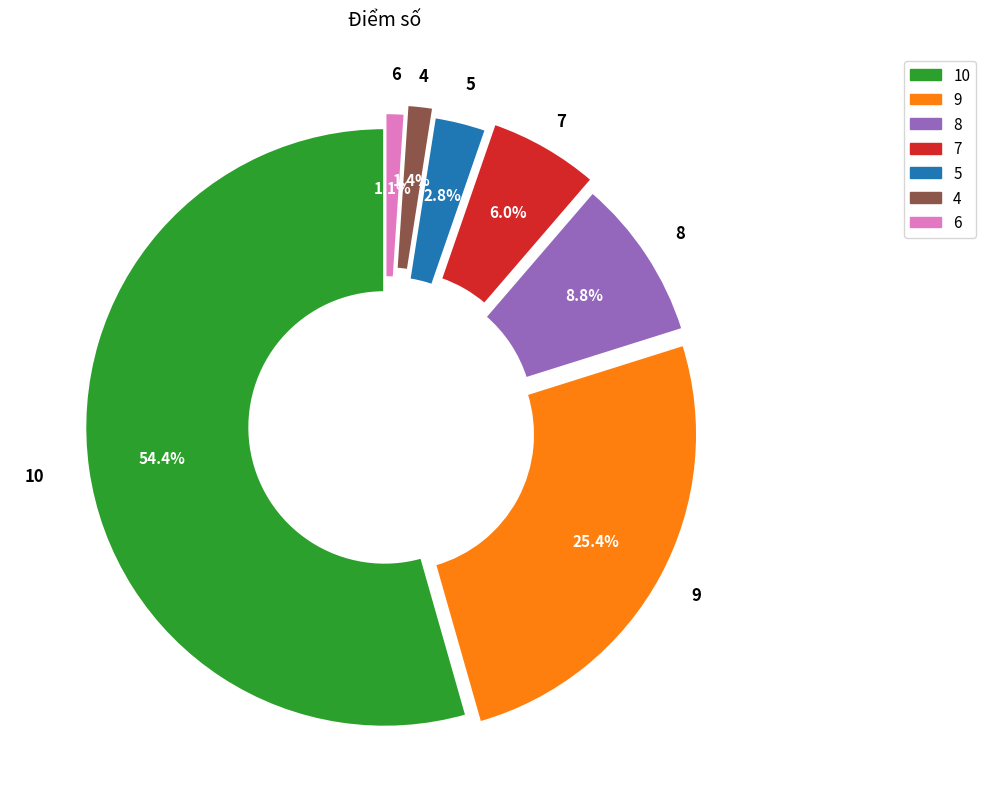

Is it true that 9 is 16% of the pie?

False